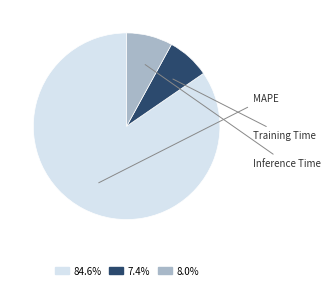

Is there any slice that represents more than half of the pie?

Yes